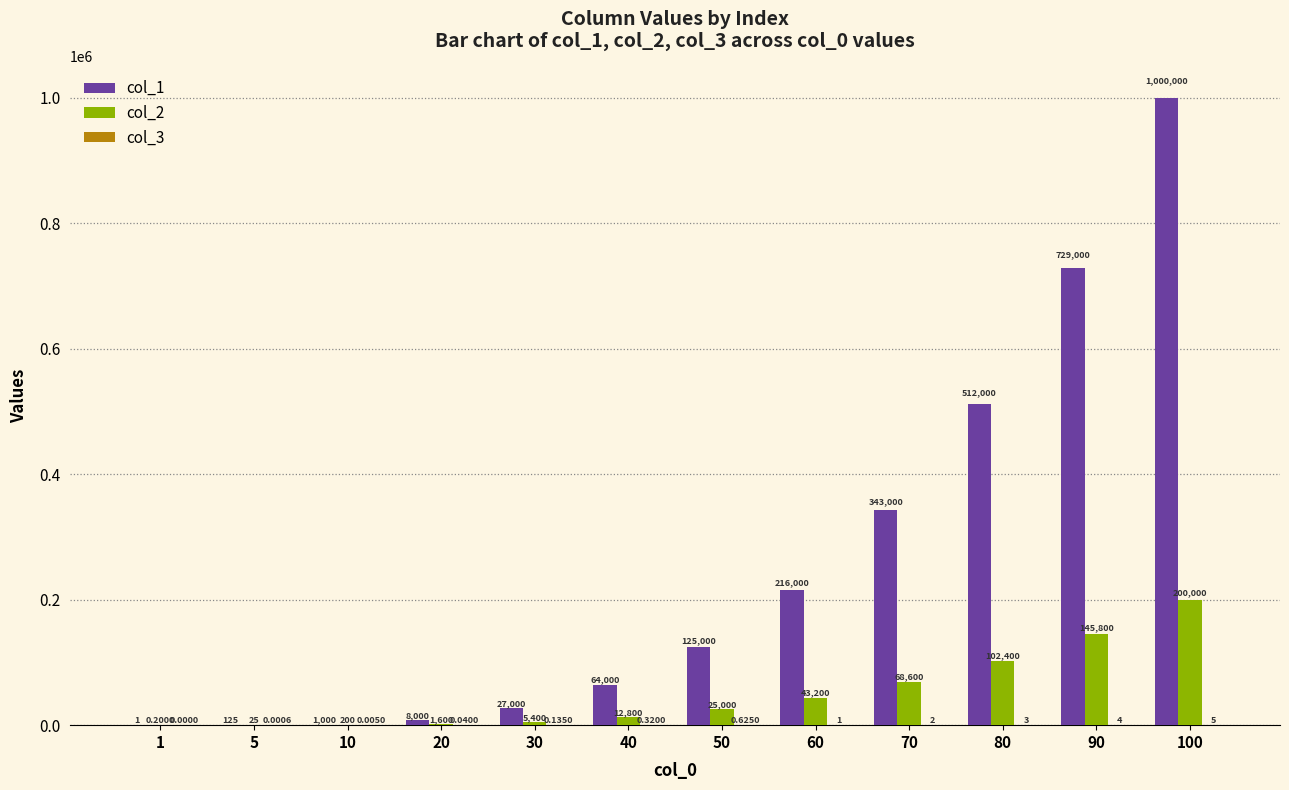

Which series changed the most between 60 and 90?

col_1